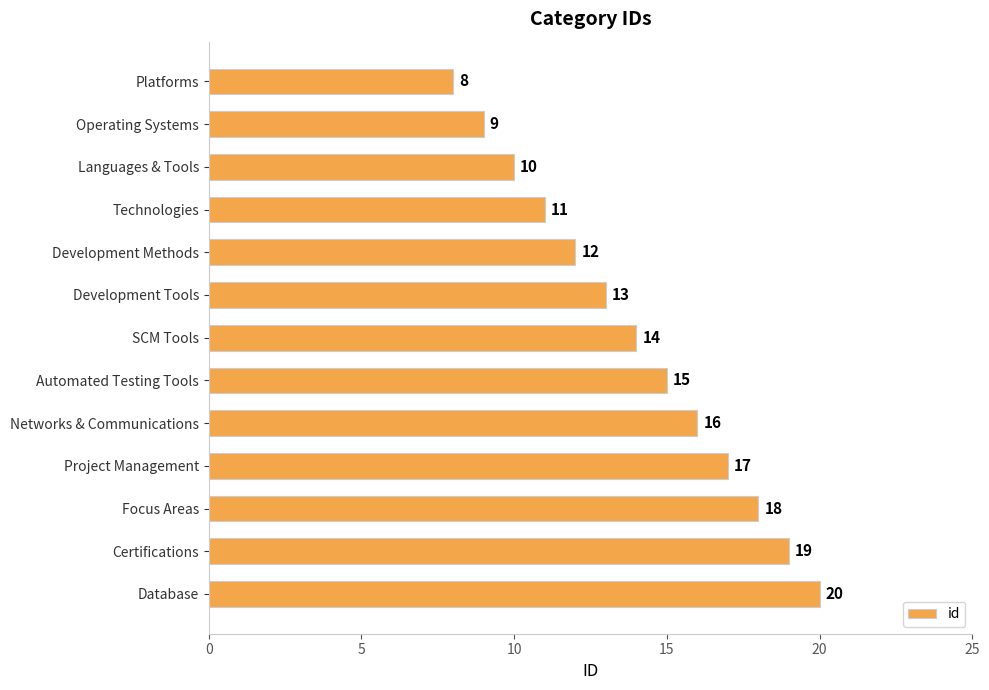

What is the label of the 1st bar from the bottom?

Database